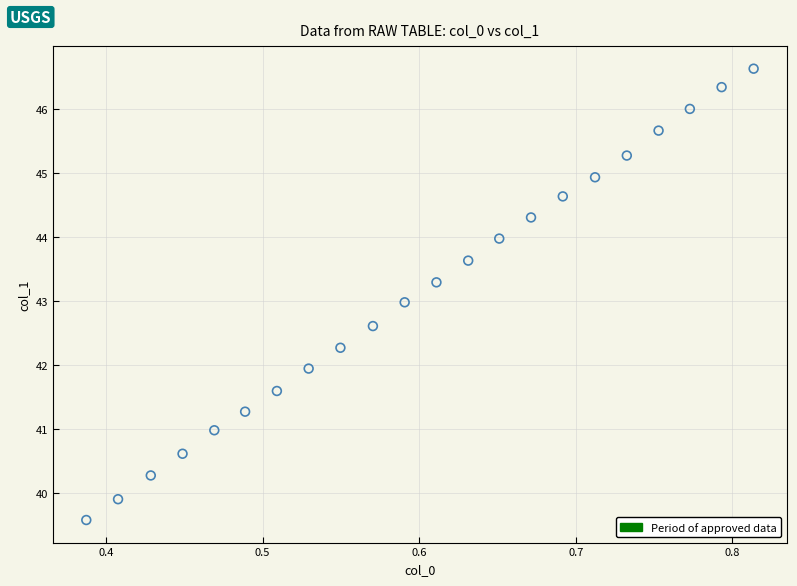

What is the range of Y values (max minus min)?

7.0